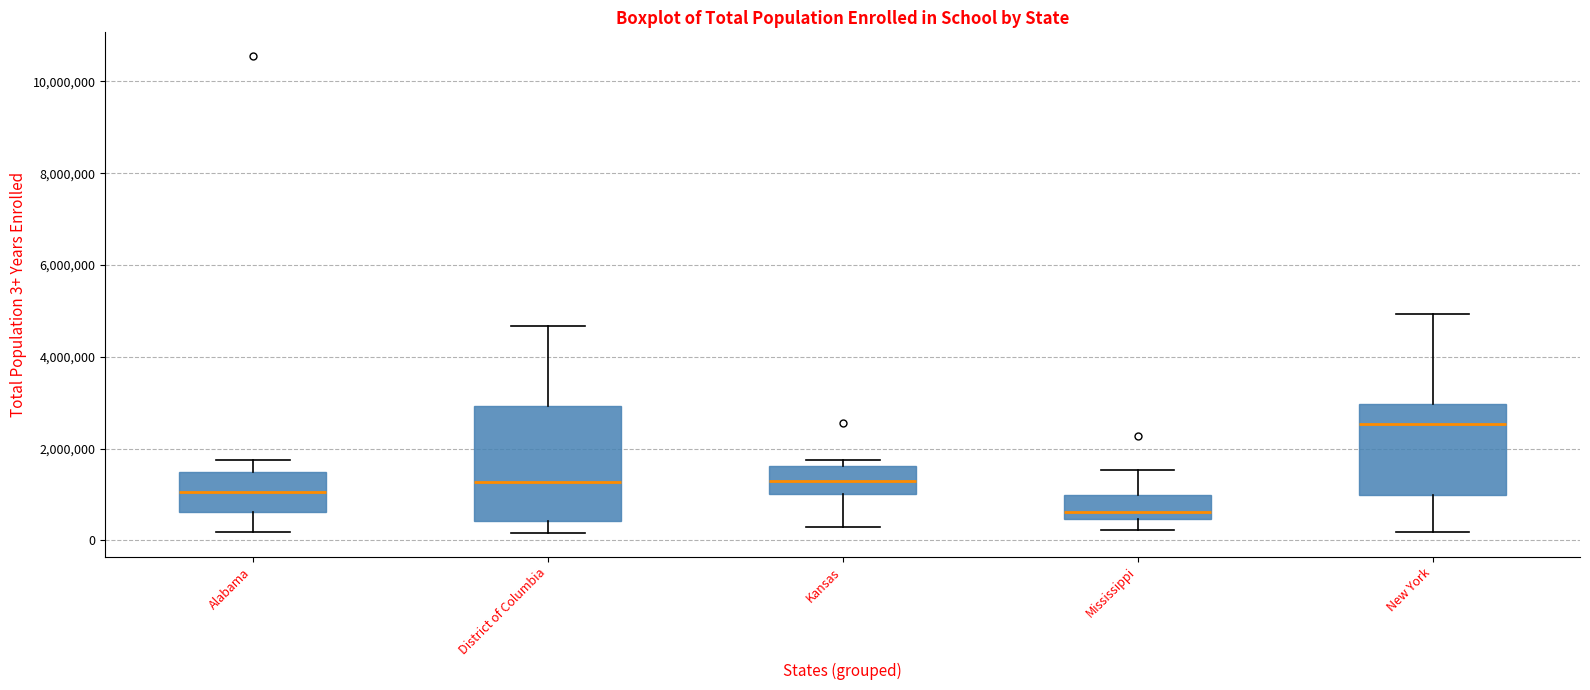

Which box's median line is the highest?

New York